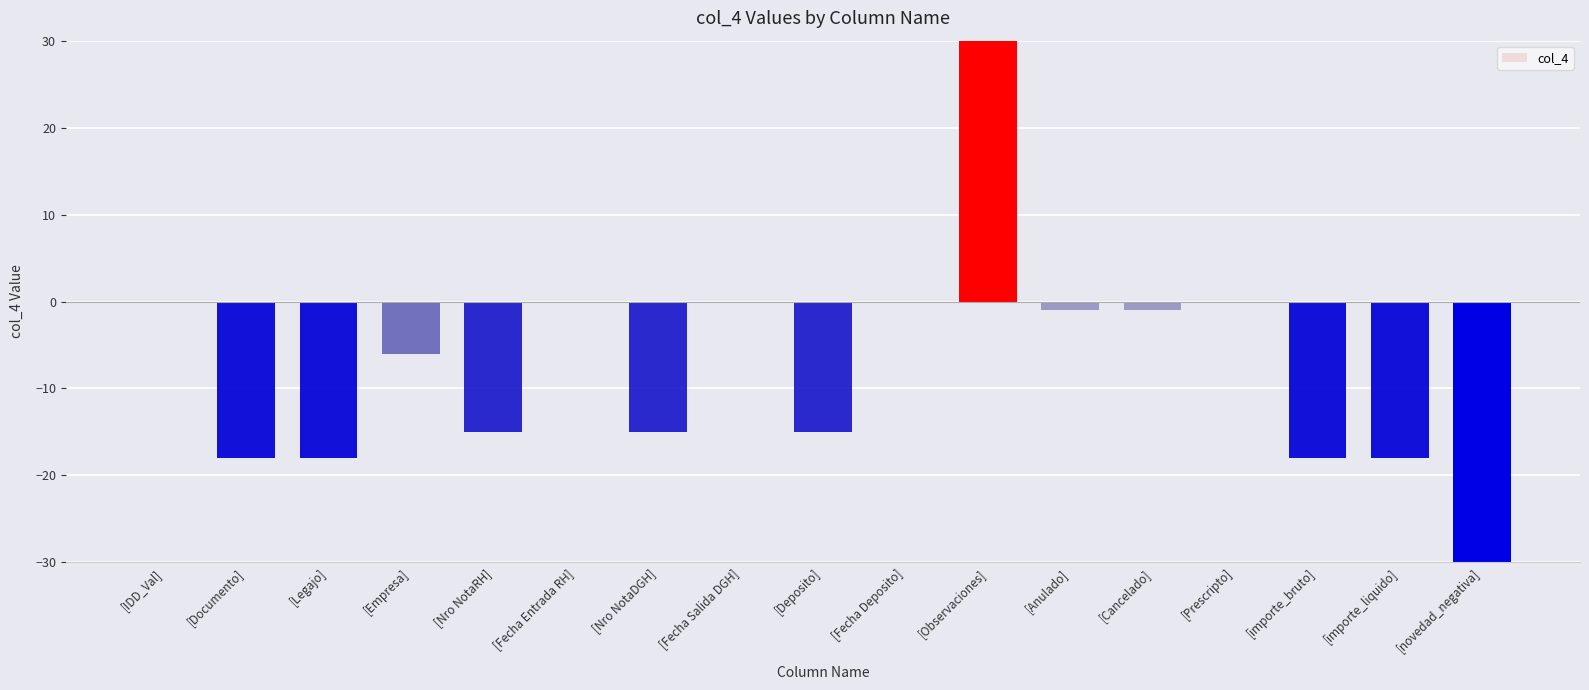

List the labels in order of value, largest first.

[Observaciones], [IDD_Val], [Fecha Entrada RH], [Fecha Salida DGH], [Fecha Deposito], [Prescripto], [Anulado], [Cancelado], [Empresa], [Nro NotaRH], [Nro NotaDGH], [Deposito], [Documento], [Legajo], [importe_bruto], [importe_liquido], [novedad_negativa]